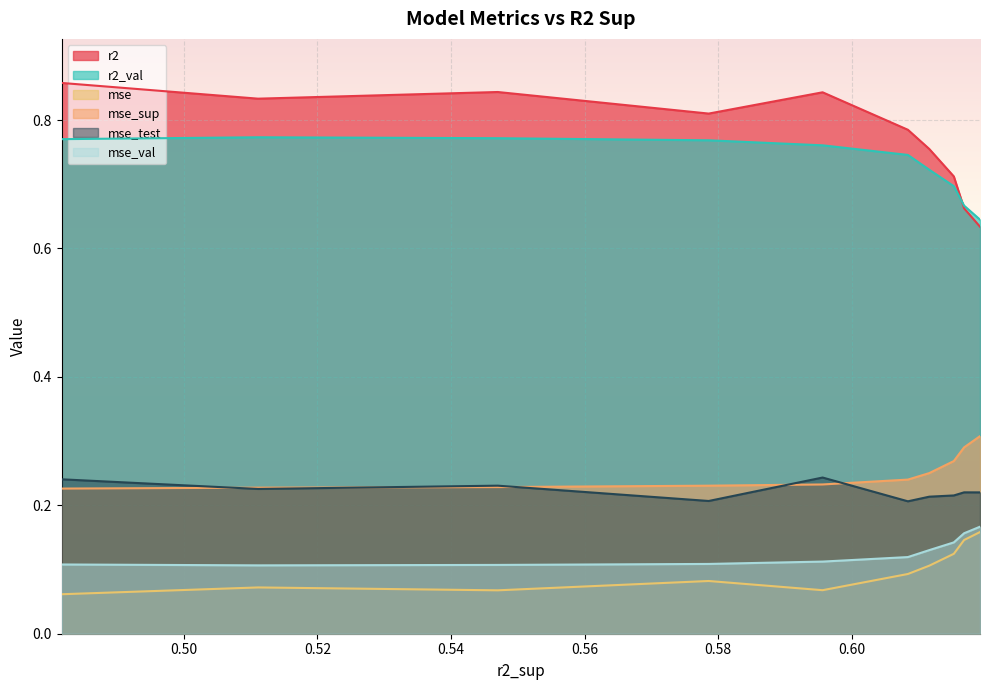

Read the r2_val value at 0.6083951266154328.

0.7